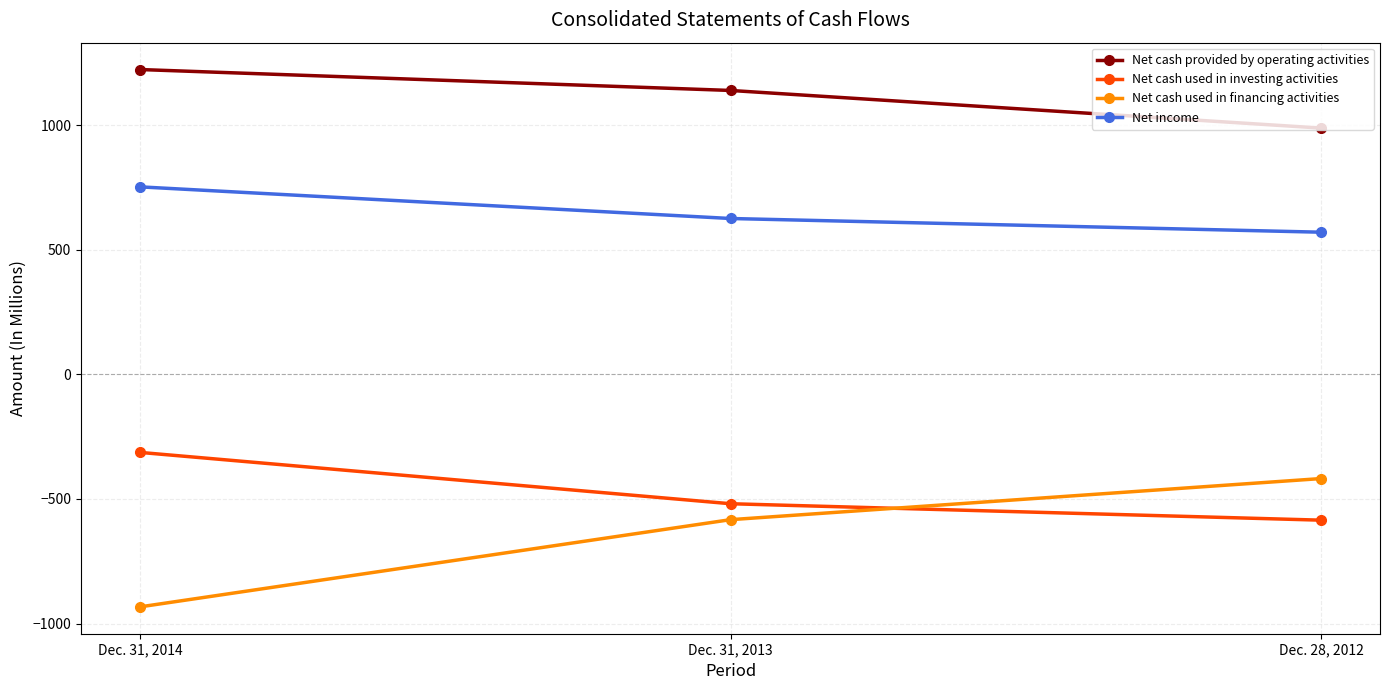

Reading left to right, transcribe all the data shown in this chart.

Net cash provided by operating activities: Dec. 31, 2014=1224	Dec. 31, 2013=1140	Dec. 28, 2012=989
Net cash used in investing activities: Dec. 31, 2014=-313	Dec. 31, 2013=-519	Dec. 28, 2012=-585
Net cash used in financing activities: Dec. 31, 2014=-933	Dec. 31, 2013=-583	Dec. 28, 2012=-418
Net income: Dec. 31, 2014=753	Dec. 31, 2013=626	Dec. 28, 2012=571